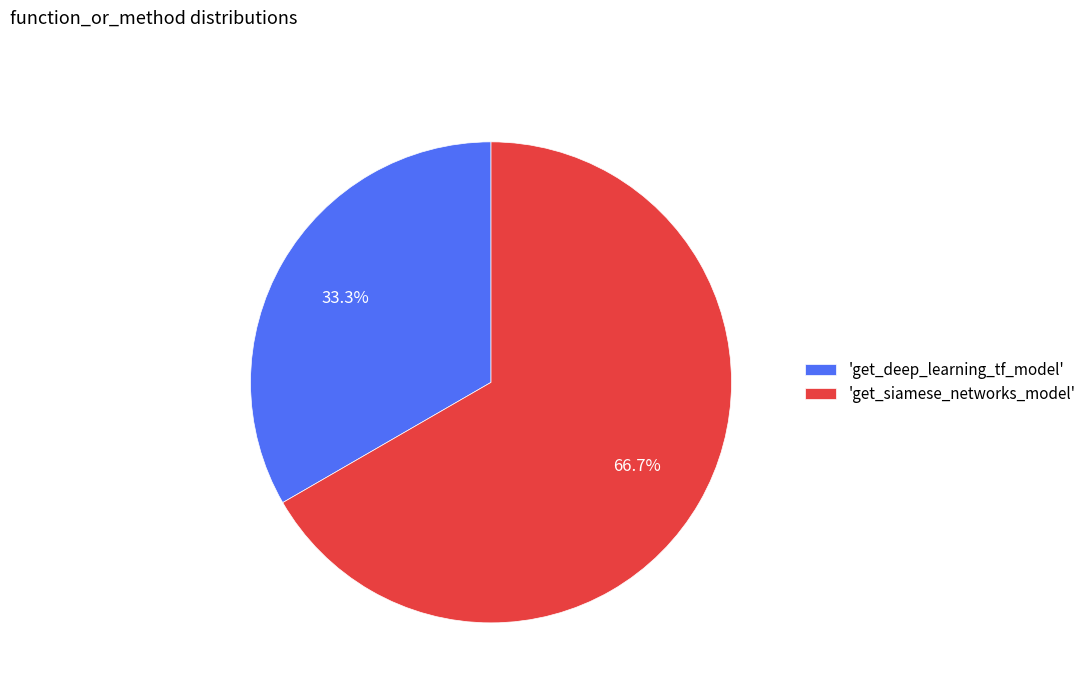

What is the largest slice in the pie chart?

'get_siamese_networks_model'